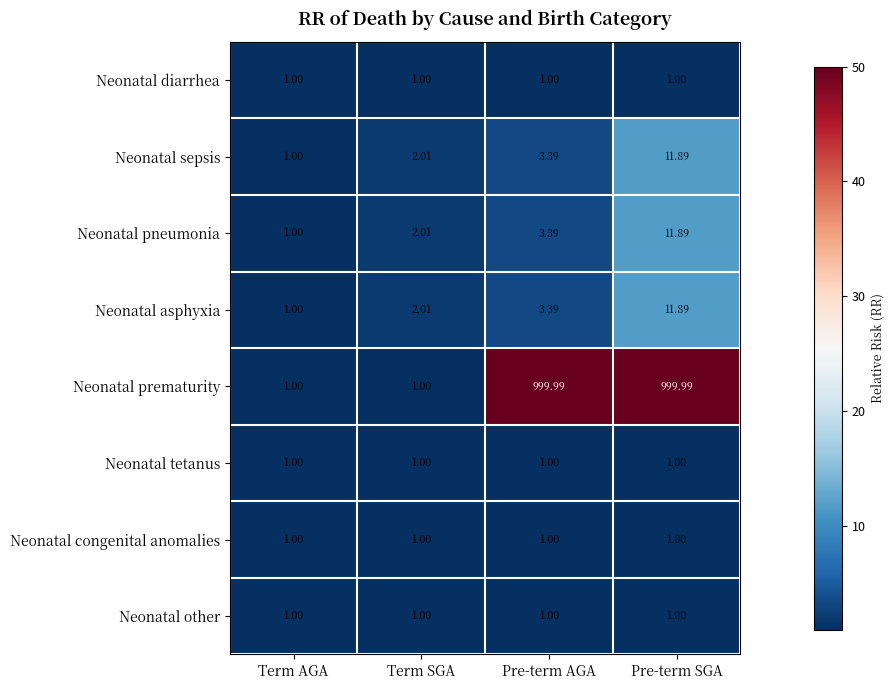

At which label does Neonatal sepsis reach its minimum?

Term AGA